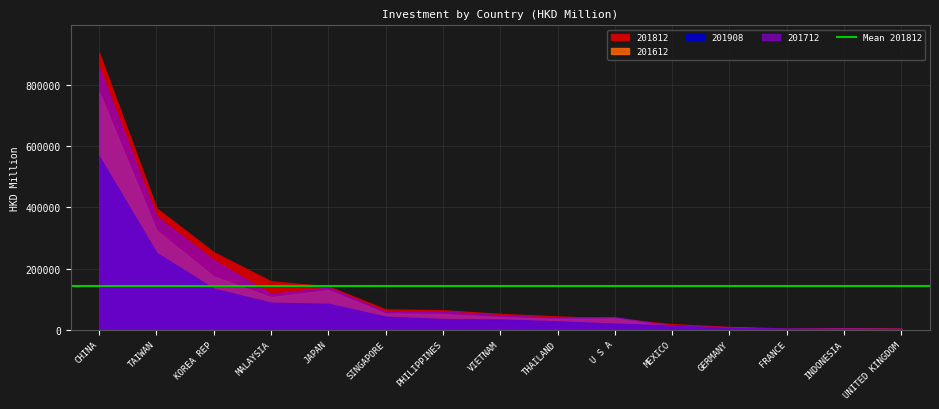

How many times do 201908 and 201712 cross each other?

4